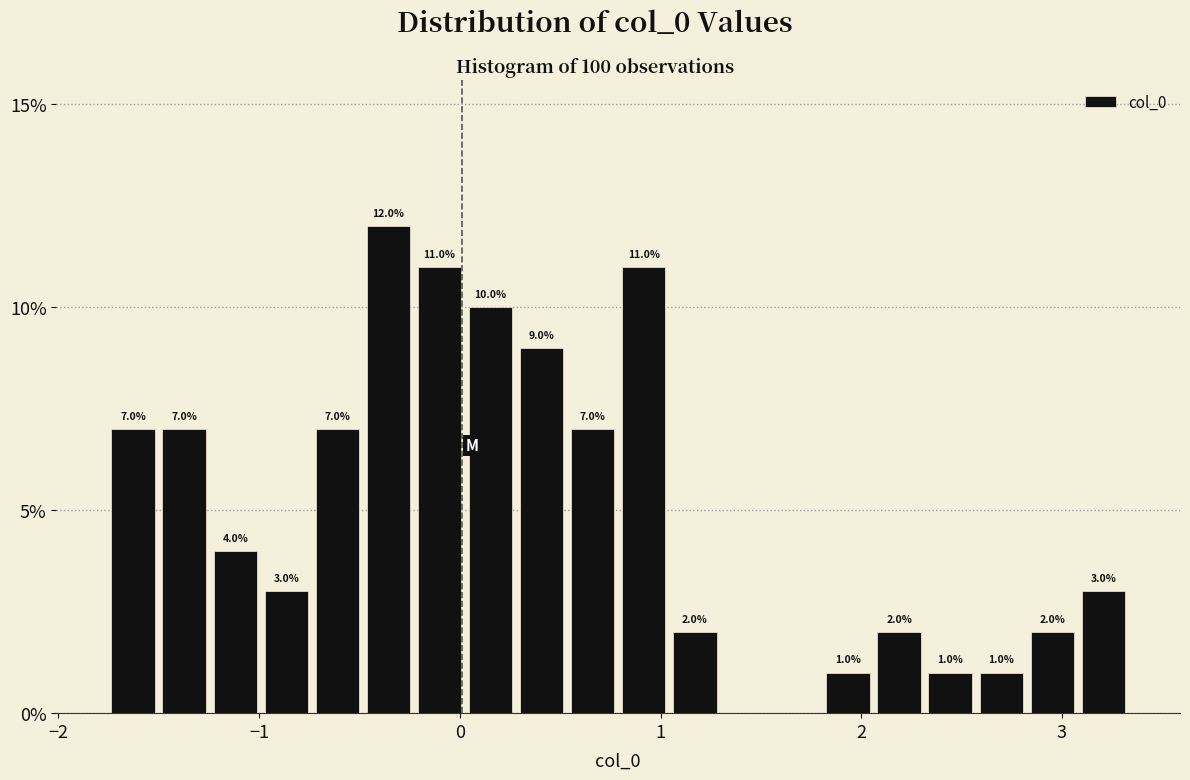

Around what value on the x-axis is the tallest bar? Give the approximate position of its centre, as read against the axis.

-0.4